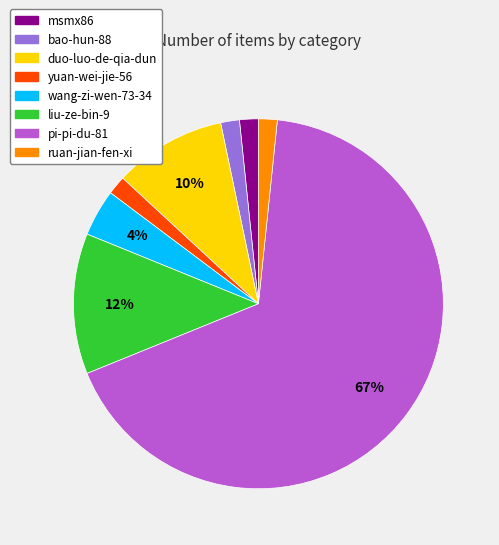

To the nearest percent, what portion does msmx86 represent?

2%